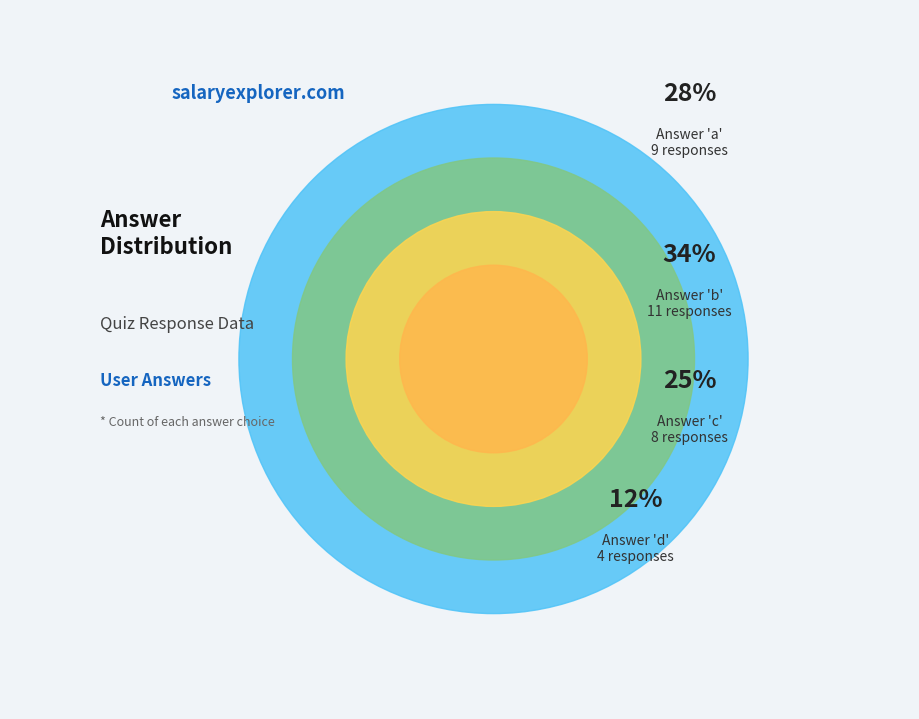

Which slice is the smallest?

d